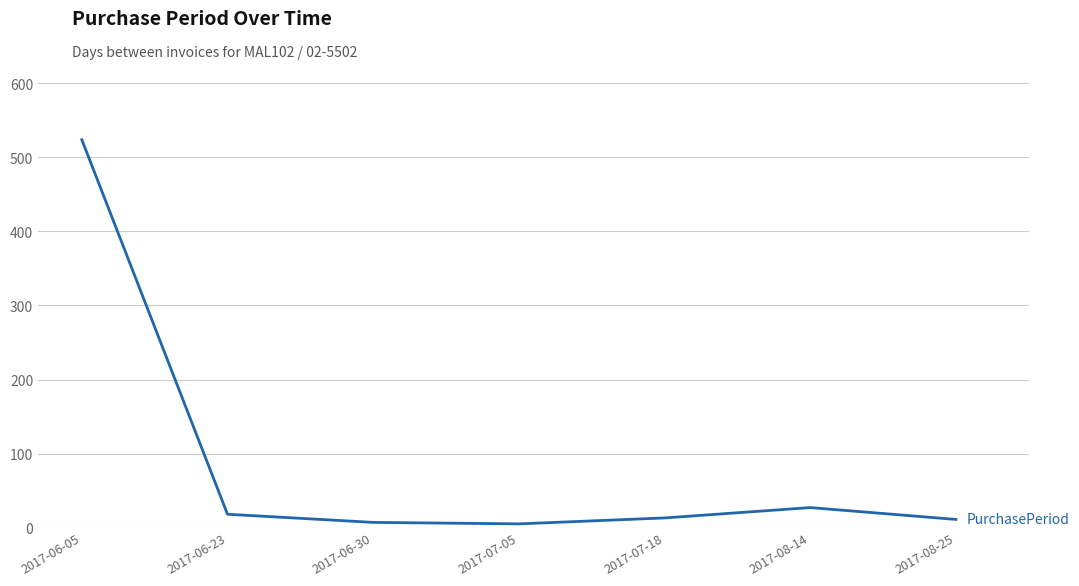

At which label is the value closest to 264?

2017-08-14